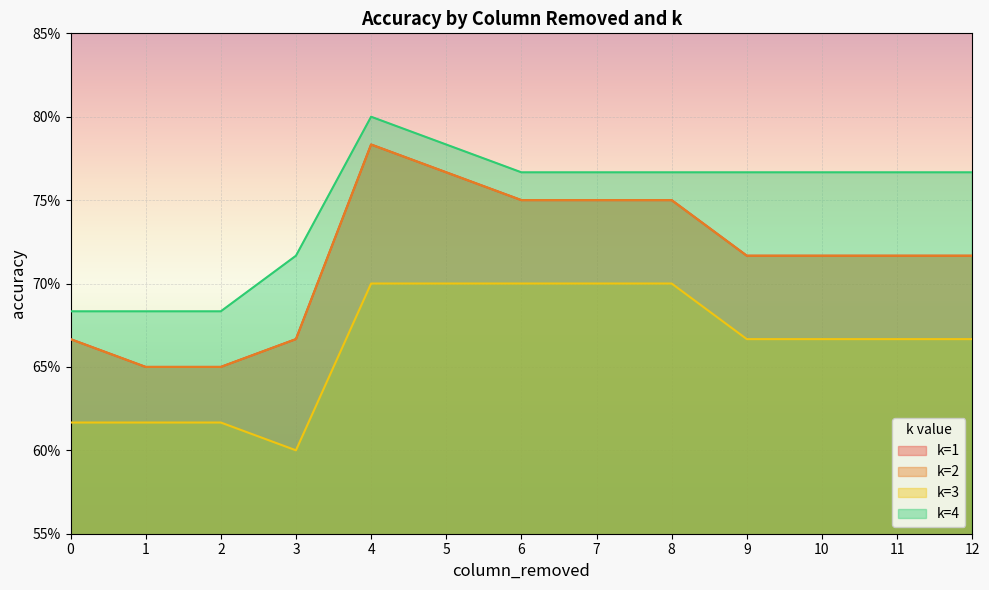

The k=4 series shows 0.8 at 7. True or false?

True